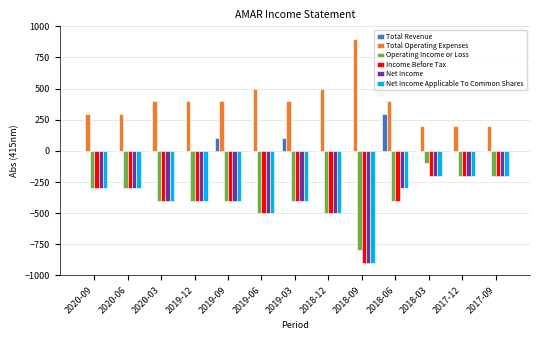

Which category has the highest value across all series?

2018-09